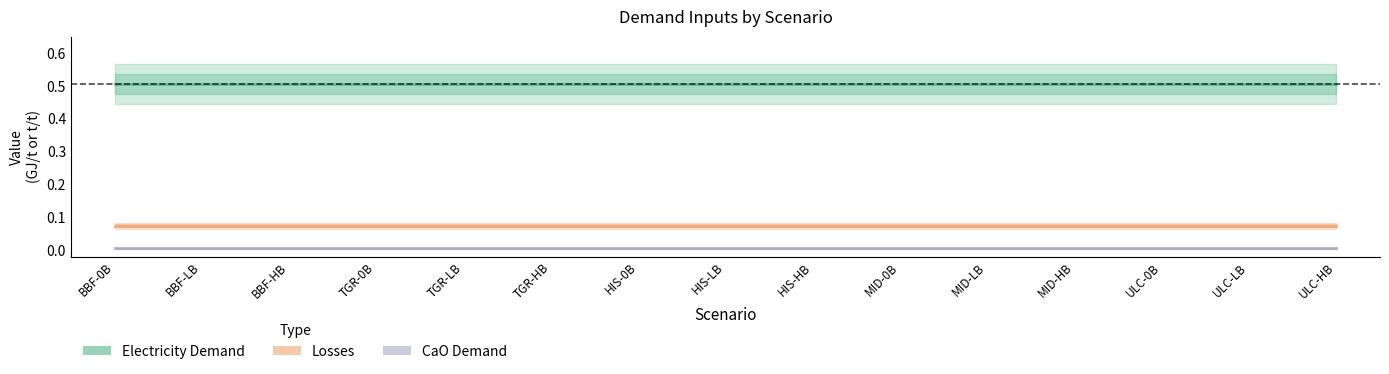

Count the number of categories in the chart.

15